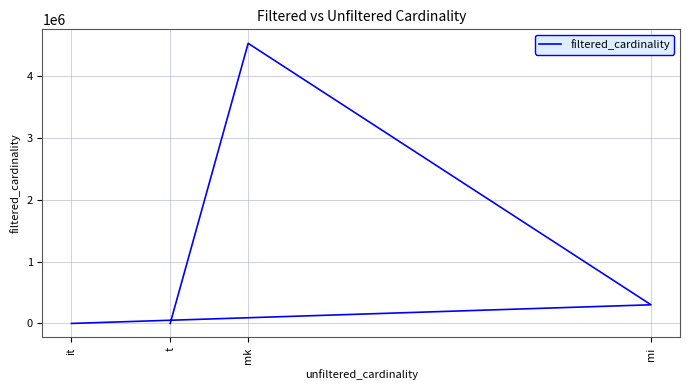

List the labels in order of value, smallest first.

it, t, mi, mk